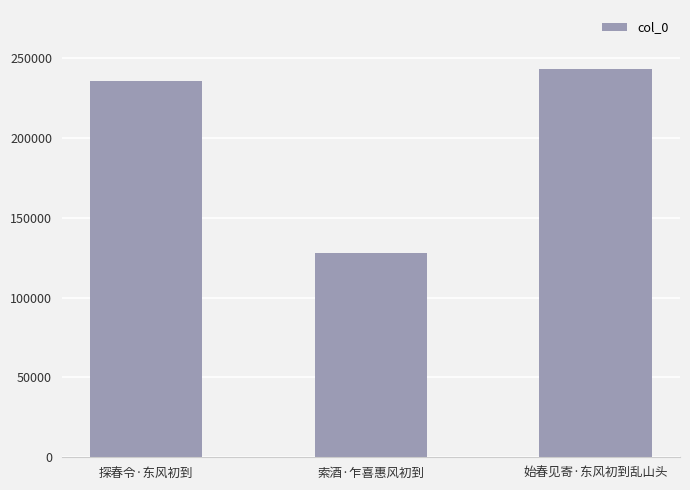

Approximately how many times larger is the value at 探春令·东风初到 compared to 索酒·乍喜惠风初到?

1.8